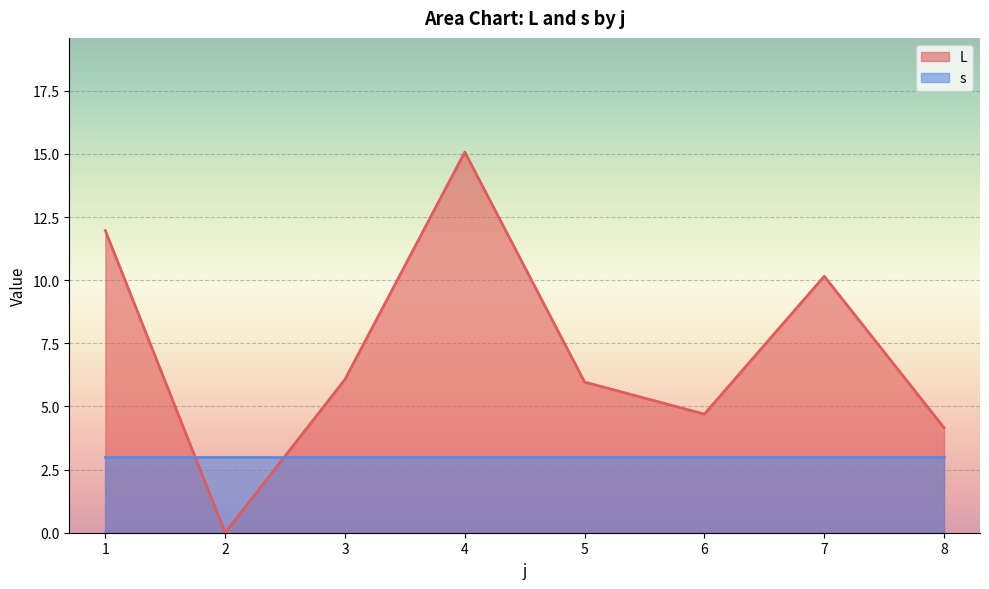

Rank the series at 33 from lowest to highest value.

s, L